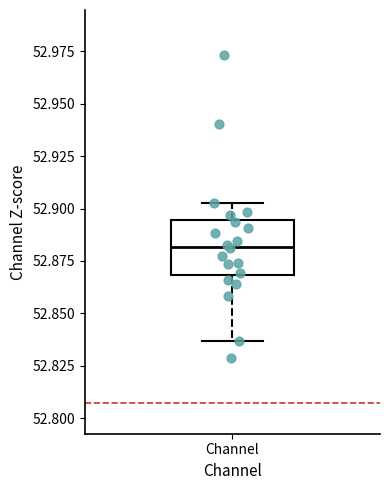

Where does the upper whisker of the box for Channel end on the y-axis? The values are not printed on the chart, so give them approximately, as read against the axis.

52.905